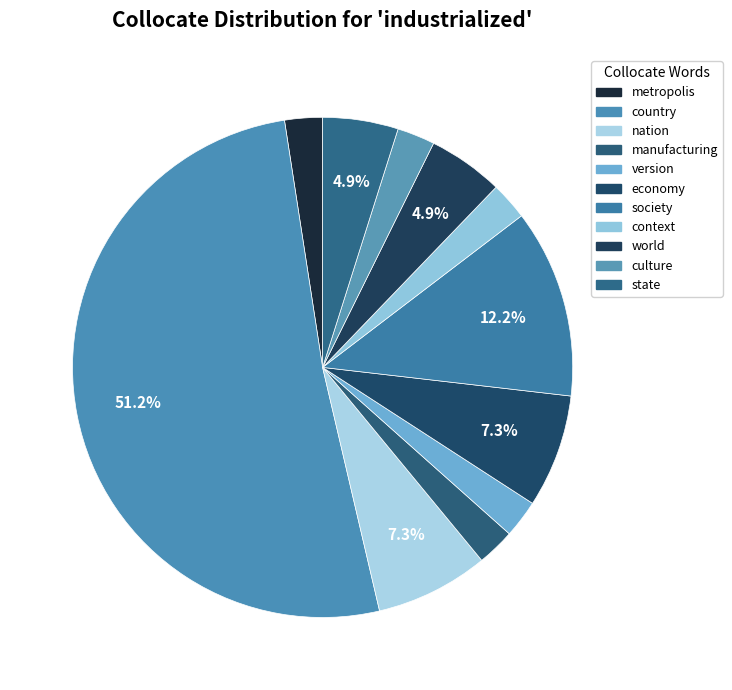

To the nearest percent, what is the difference between the largest and smallest slice percentages?

49%